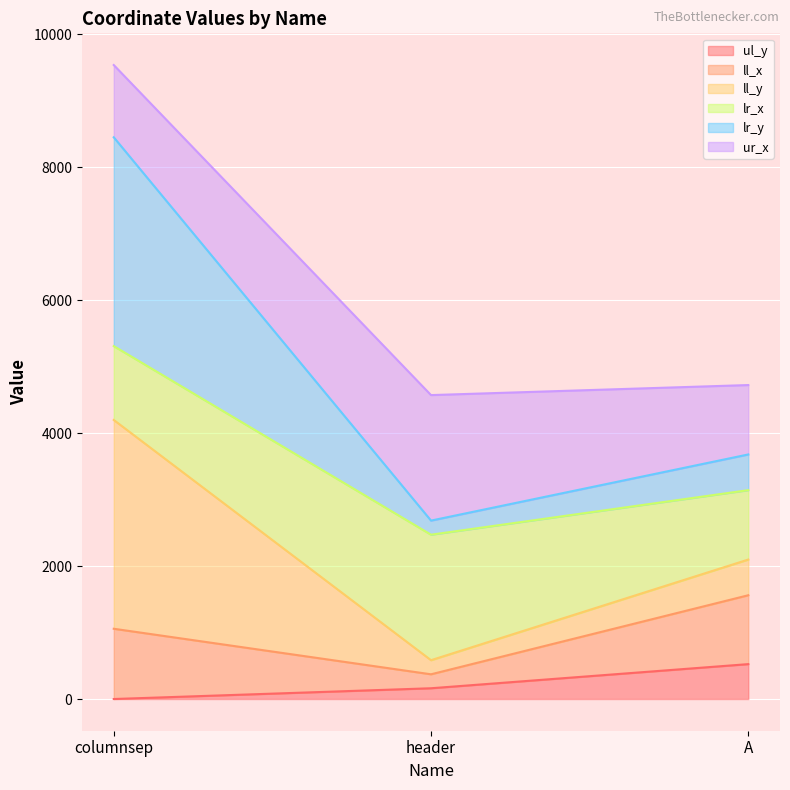

Rank the categories by ll_y value from lowest to highest.

header, A, columnsep